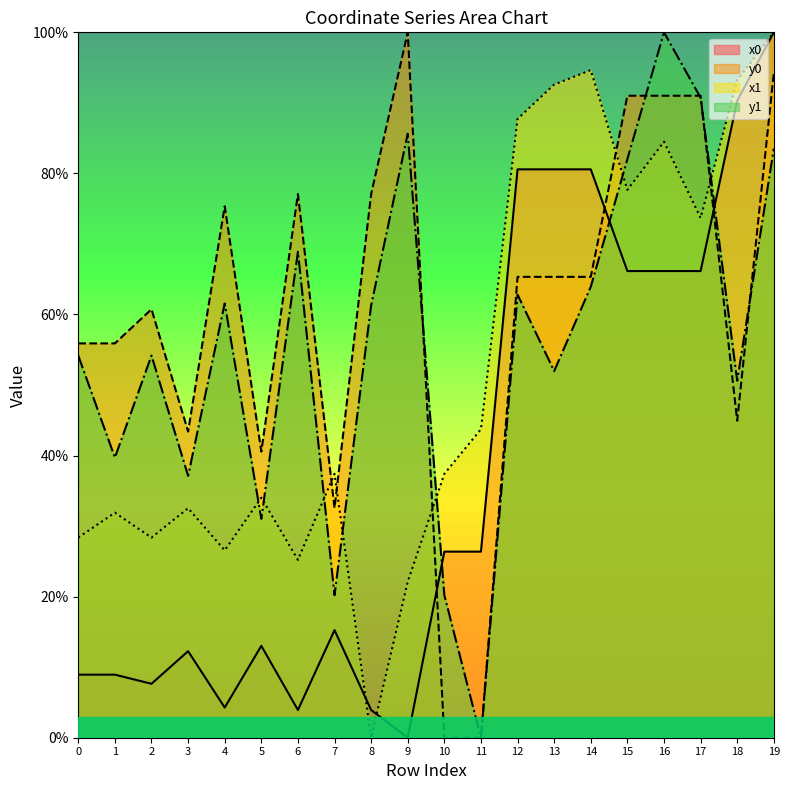

Between which two adjacent categories do x1 and x0 first intersect?

7 and 8